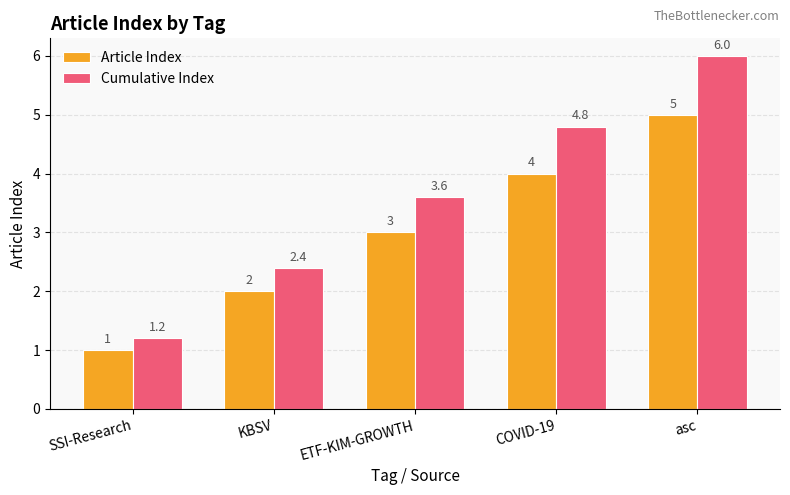

What is the difference between the Article Index values at ETF-KIM-GROWTH and COVID-19?

1.0